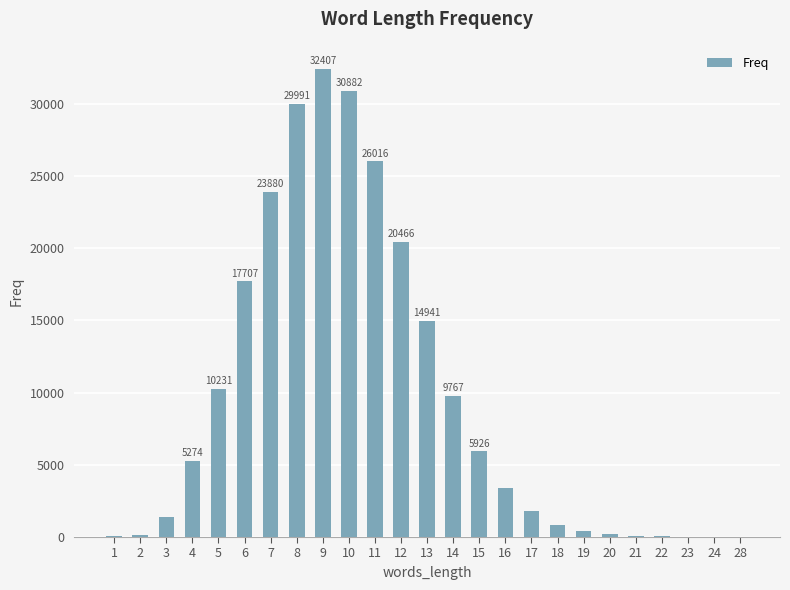

Is it true that the value at 15 is 9144?

False